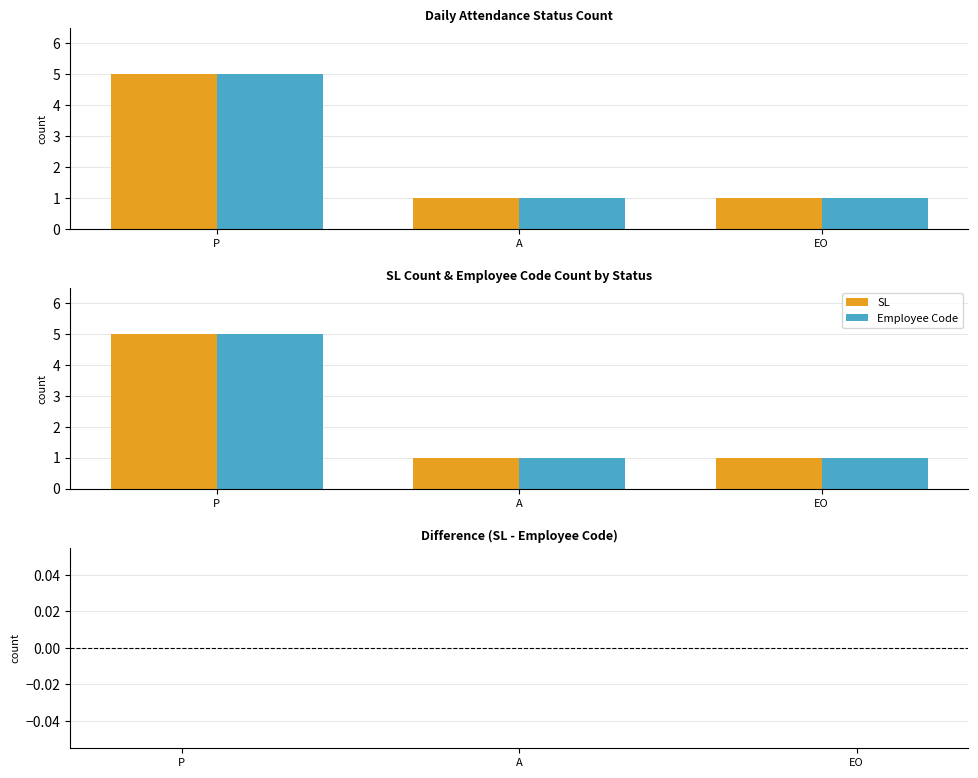

Where is Difference (SL - Employee Code) nearest to the value 0?

P